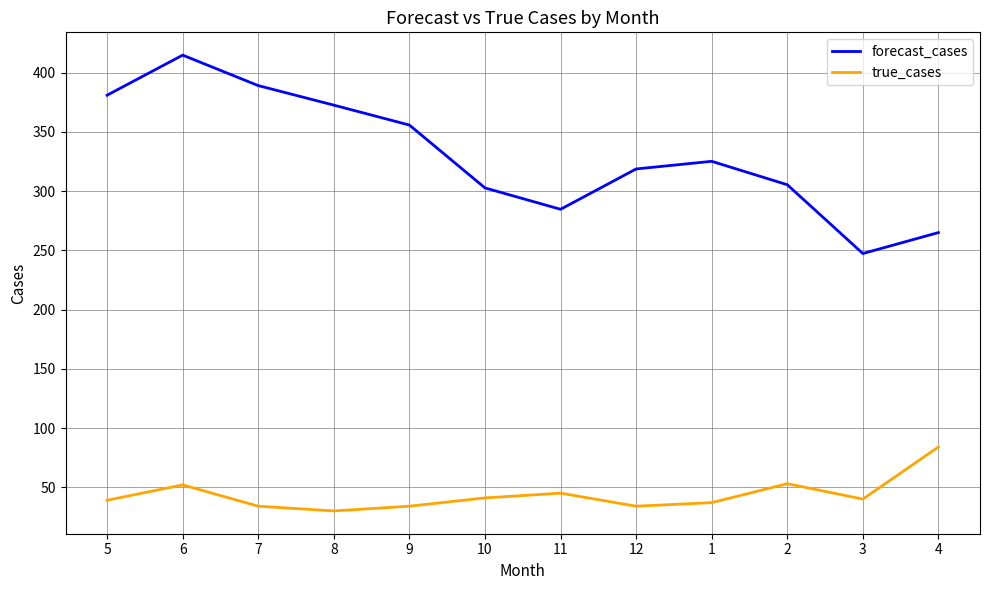

Does the chart display data point markers on the line(s)?

No